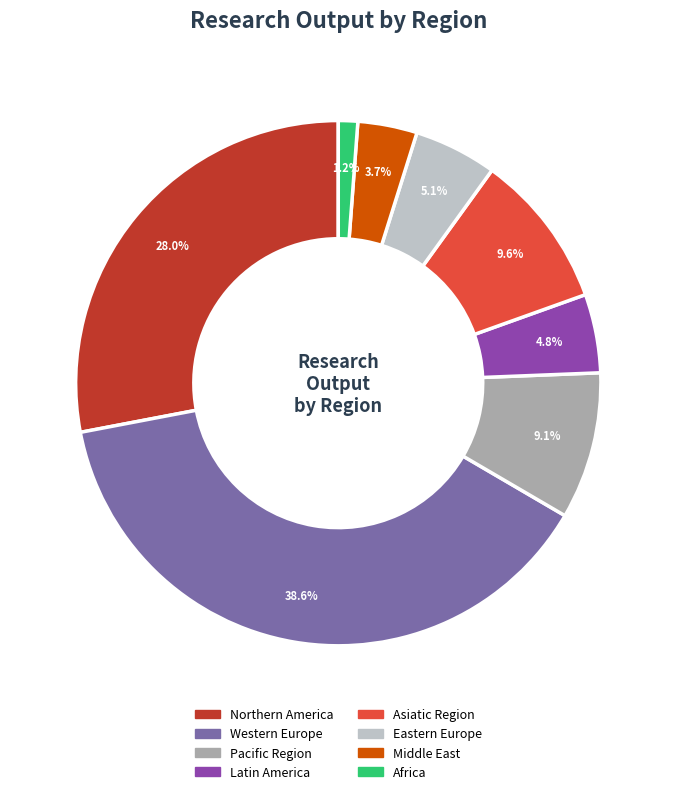

Does any single category account for the majority?

No